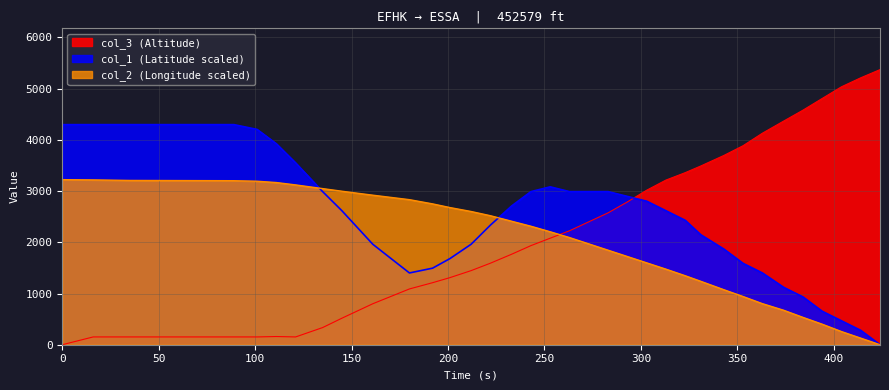

How many data points does each series have?

36